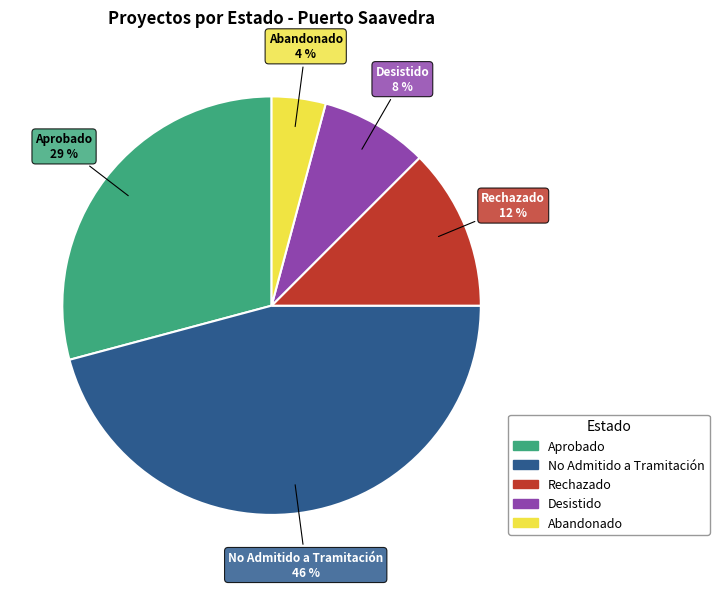

Combined, do Desistido and Rechazado account for over 50%?

No